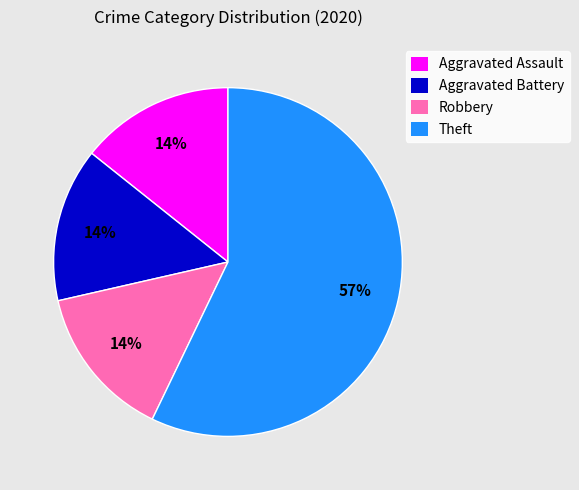

To the nearest percent, what percentage of the pie is Aggravated Assault?

14%